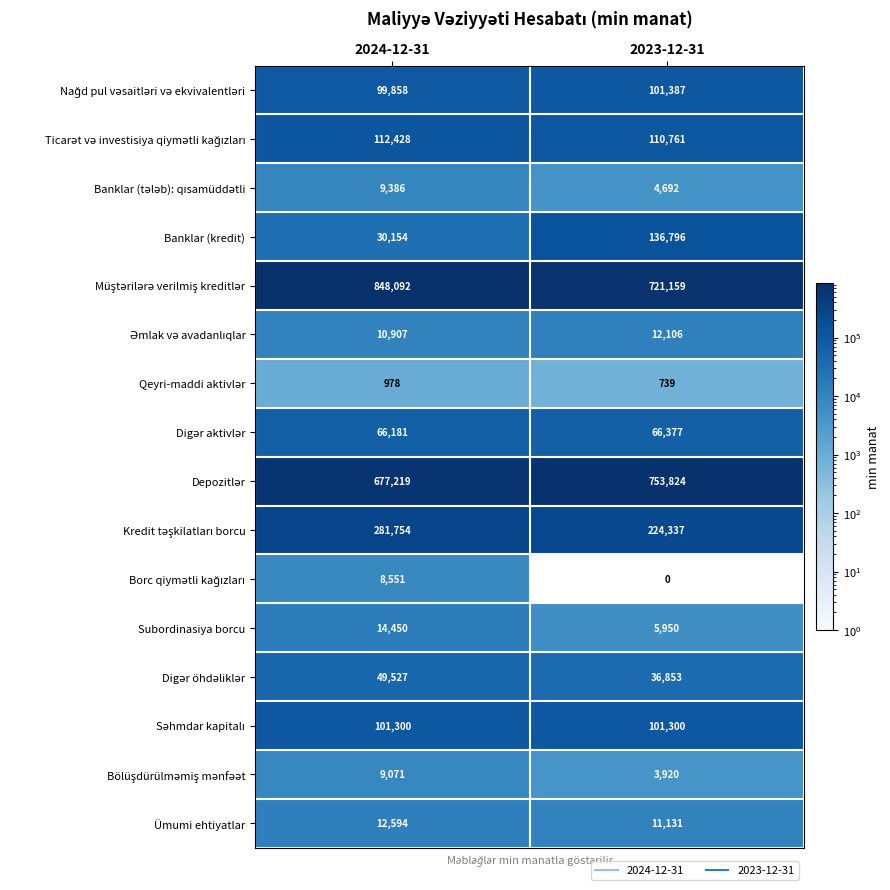

What is the sum of the Ümumi ehtiyatlar values at 2024-12-31 and 2023-12-31?

23725